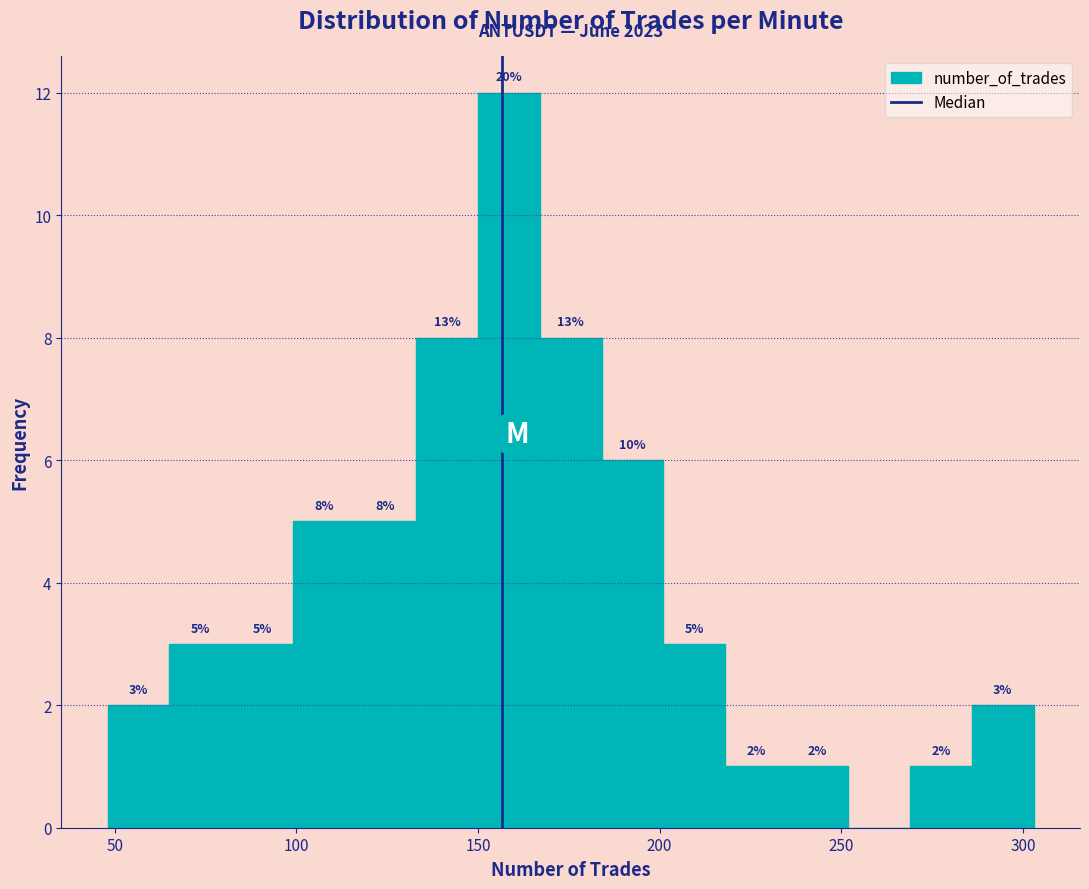

Around what value on the x-axis is the tallest bar? Give the approximate position of its centre, as read against the axis.

160